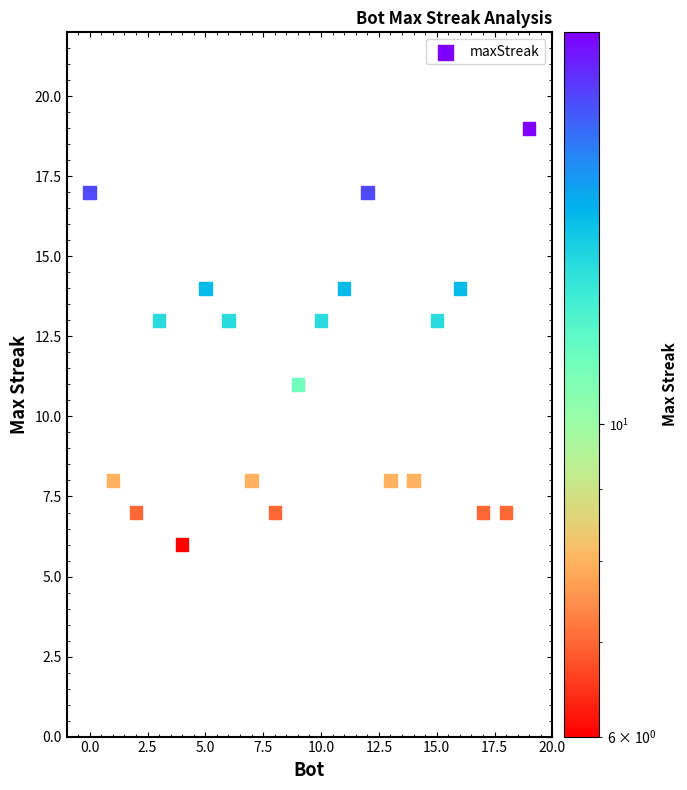

What is the range of X values (max minus min)?

19